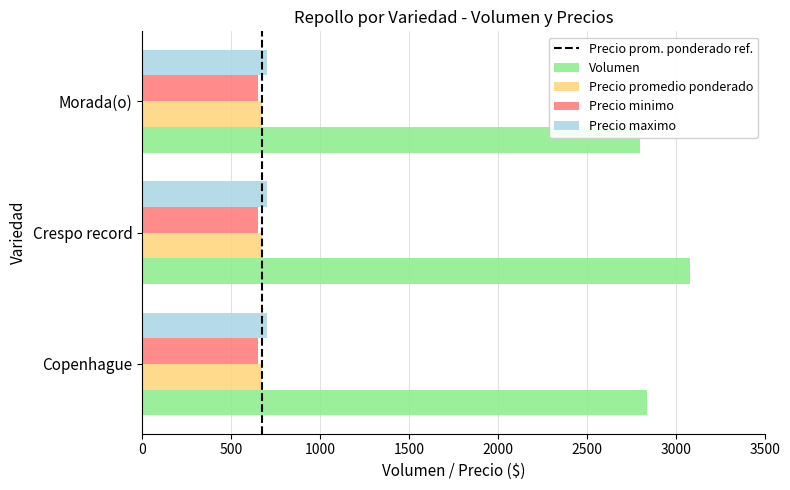

What is the minimum value shown in the chart?

650